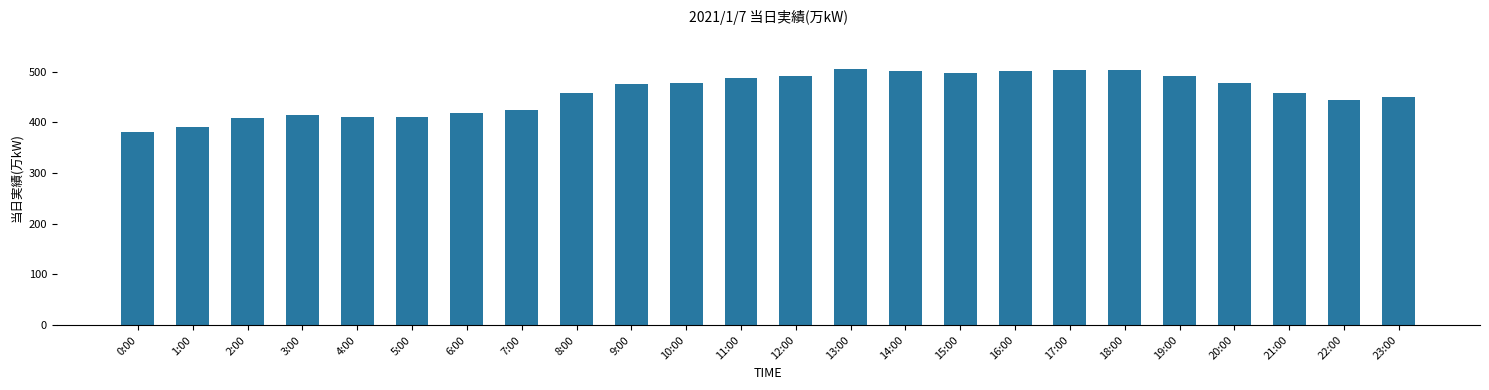

What is the smallest value displayed?

381